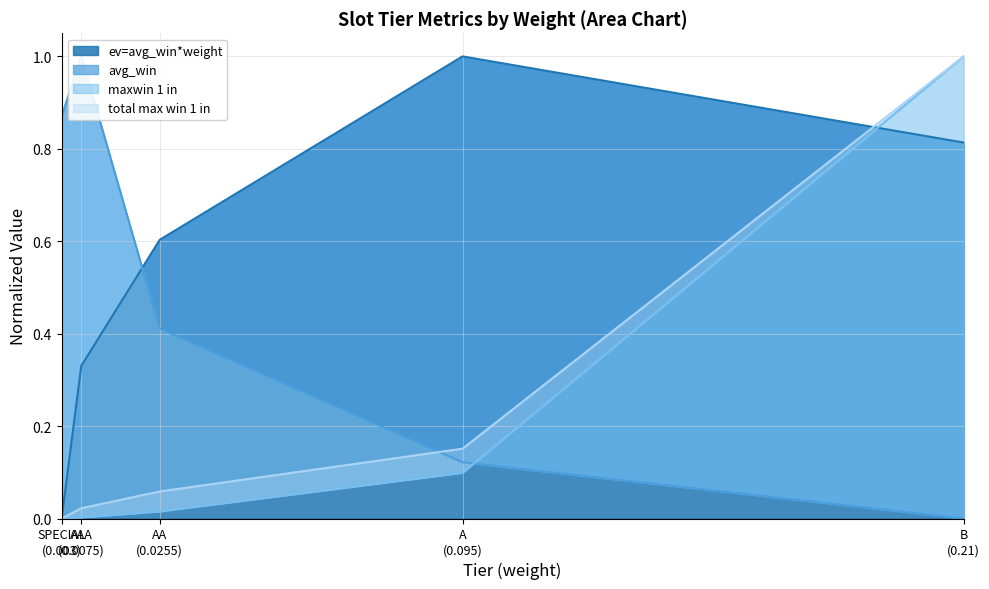

What is the sum of all ev=avg_win*weight values?

2.7